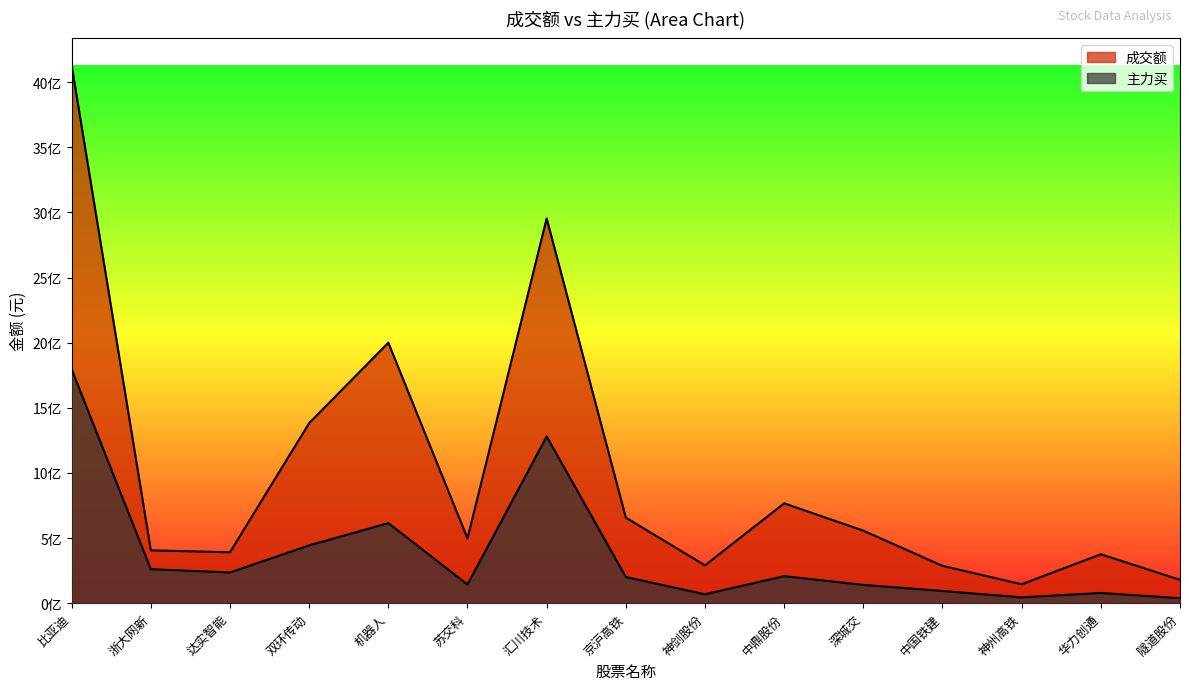

What are all the series names shown in the legend?

成交额, 主力买